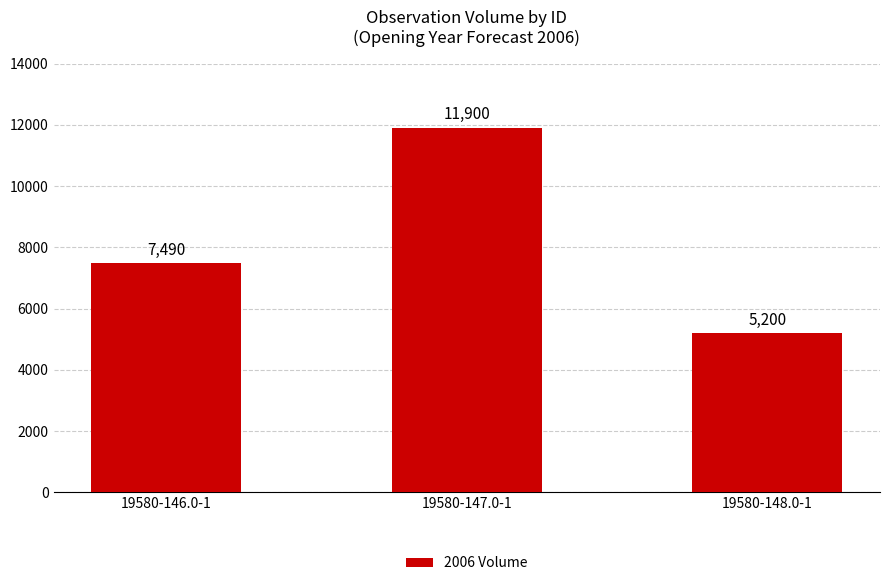

Reading left to right, list all the values displayed in this chart.

19580-146.0-1=7490	19580-147.0-1=11900	19580-148.0-1=5200